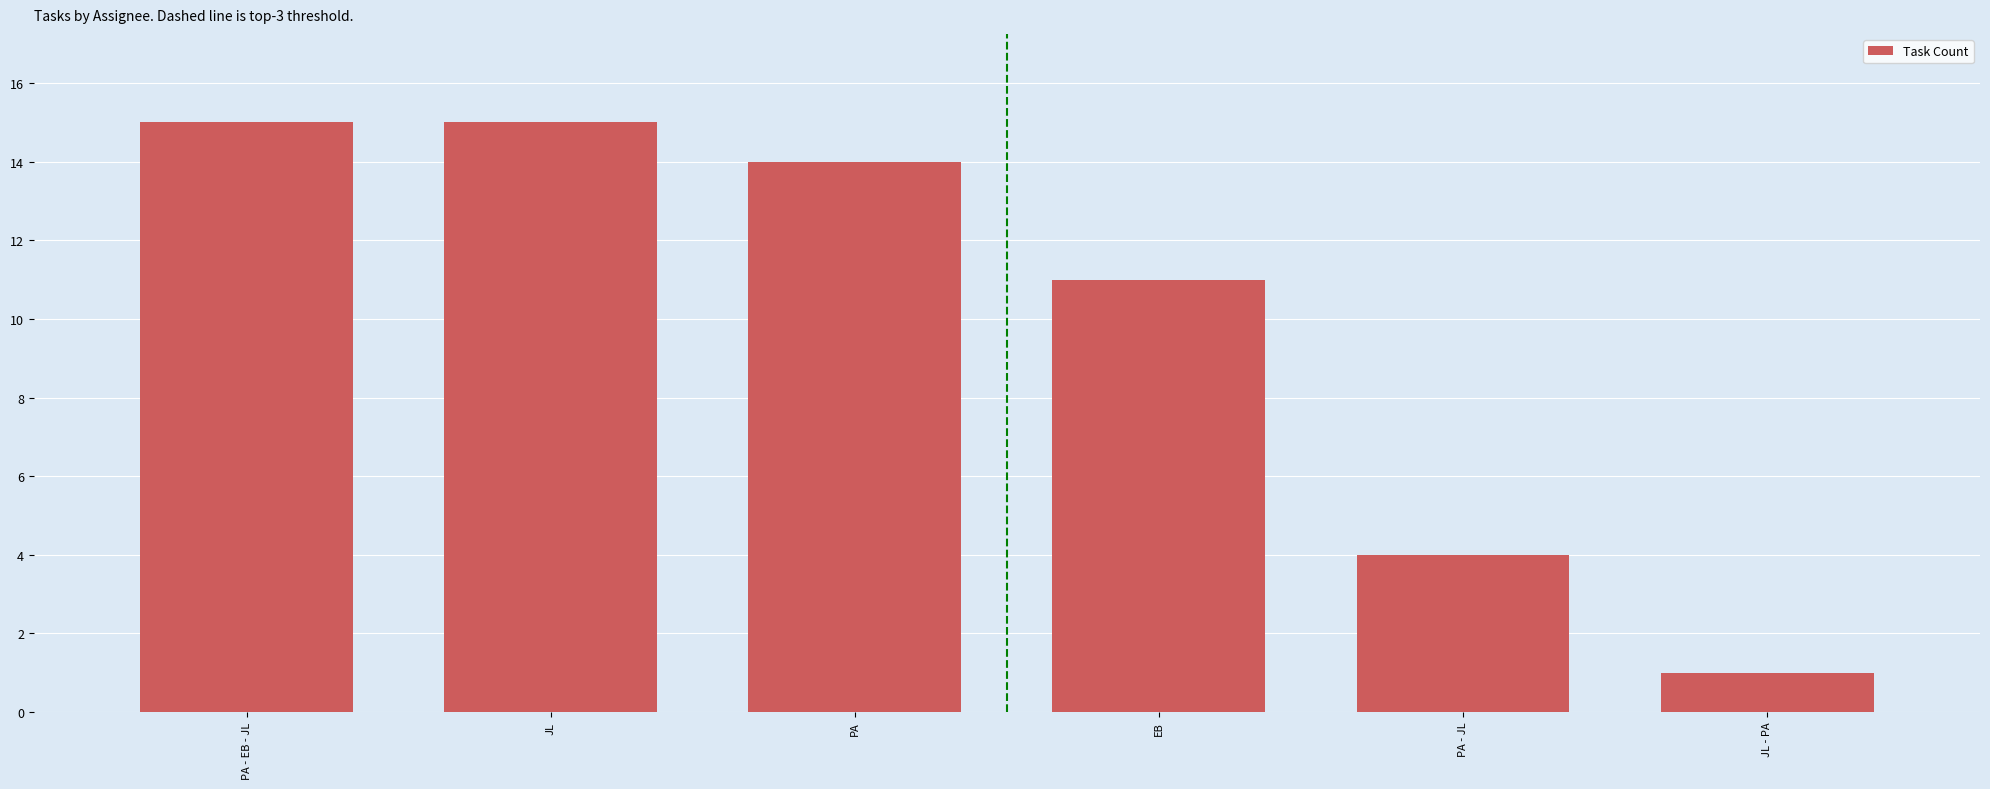

Read the value at EB, to the nearest 10.

10